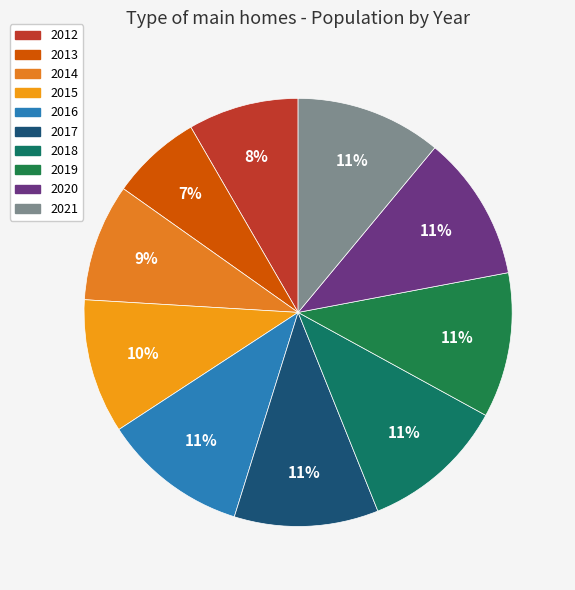

What percentage do 2015 and 2020 together represent?

21.2%